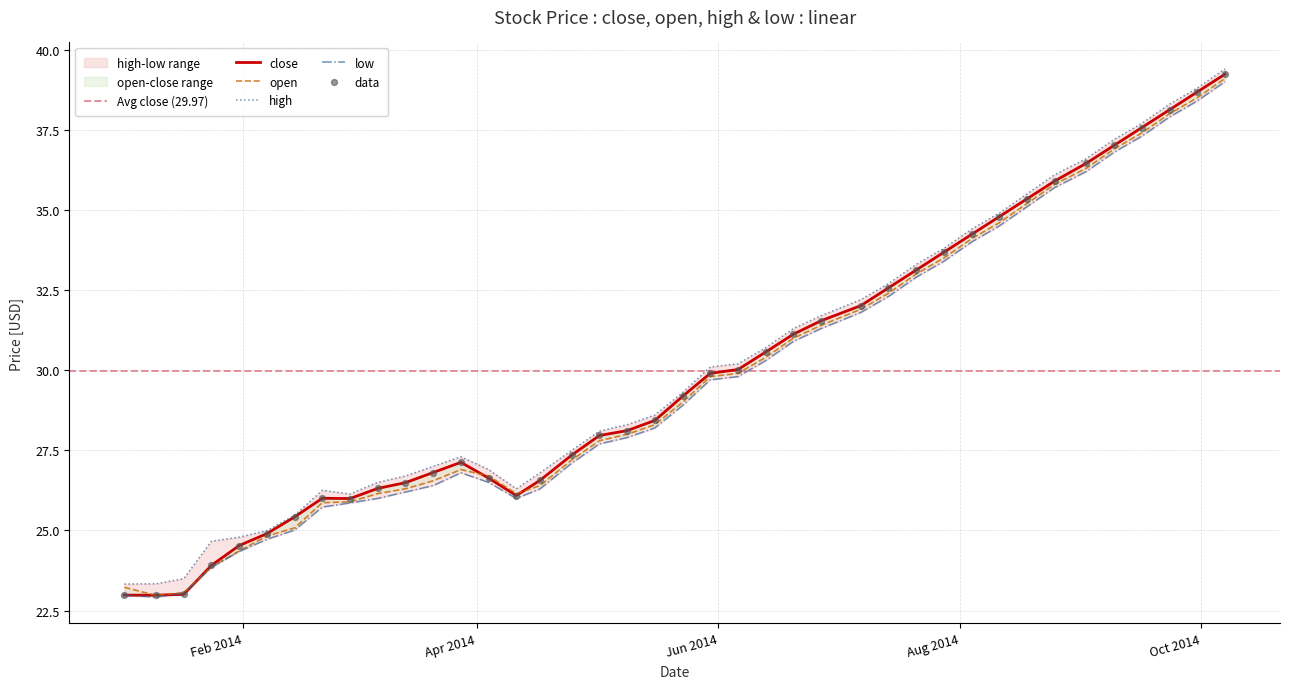

Which series contains the lowest Y value?

low